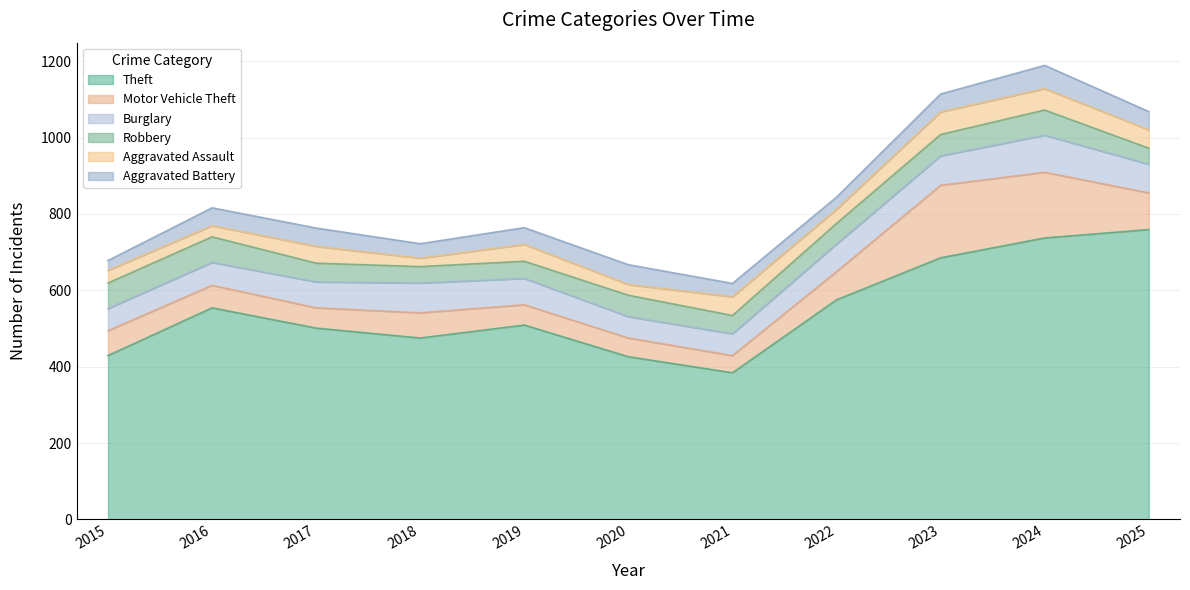

Reading right to left, extract all data points from this chart.

Theft: 2025=759	2024=737	2023=685	2022=575	2021=384	2020=426	2019=509	2018=475	2017=501	2016=554	2015=429
Motor Vehicle Theft: 2025=96	2024=172	2023=190	2022=74	2021=45	2020=49	2019=53	2018=66	2017=53	2016=59	2015=65
Burglary: 2025=75	2024=97	2023=77	2022=72	2021=57	2020=56	2019=69	2018=78	2017=68	2016=60	2015=58
Robbery: 2025=42	2024=66	2023=56	2022=54	2021=48	2020=56	2019=45	2018=43	2017=49	2016=67	2015=67
Aggravated Assault: 2025=48	2024=56	2023=59	2022=37	2021=49	2020=28	2019=44	2018=22	2017=44	2016=29	2015=33
Aggravated Battery: 2025=48	2024=61	2023=47	2022=32	2021=35	2020=52	2019=44	2018=38	2017=48	2016=47	2015=26